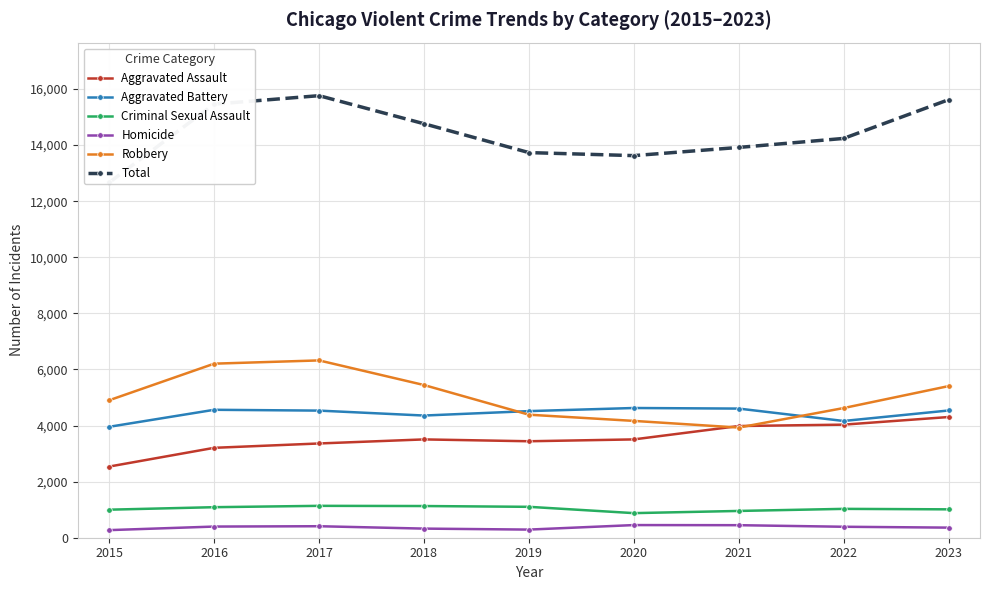

What is the total value across all series at 2017?

31528